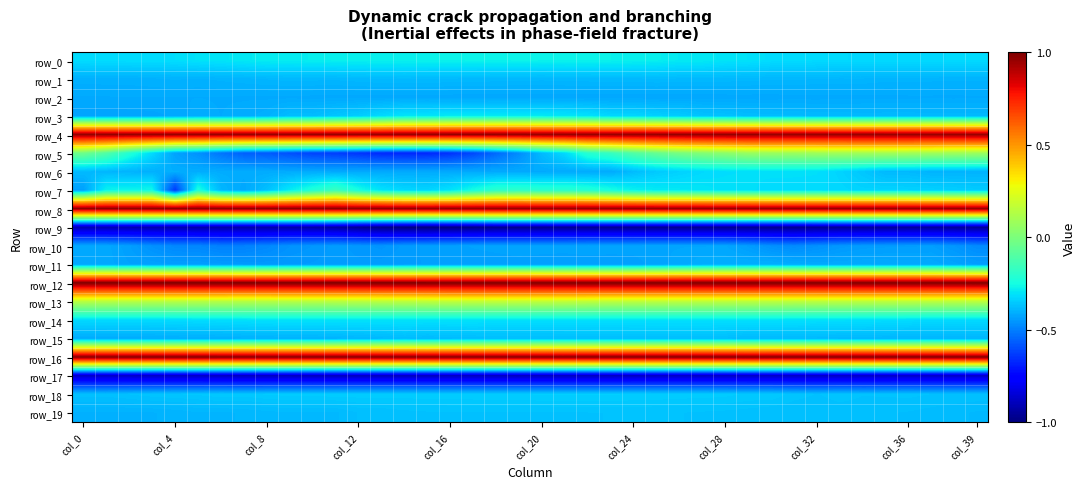

Count the number of categories in the chart.

40